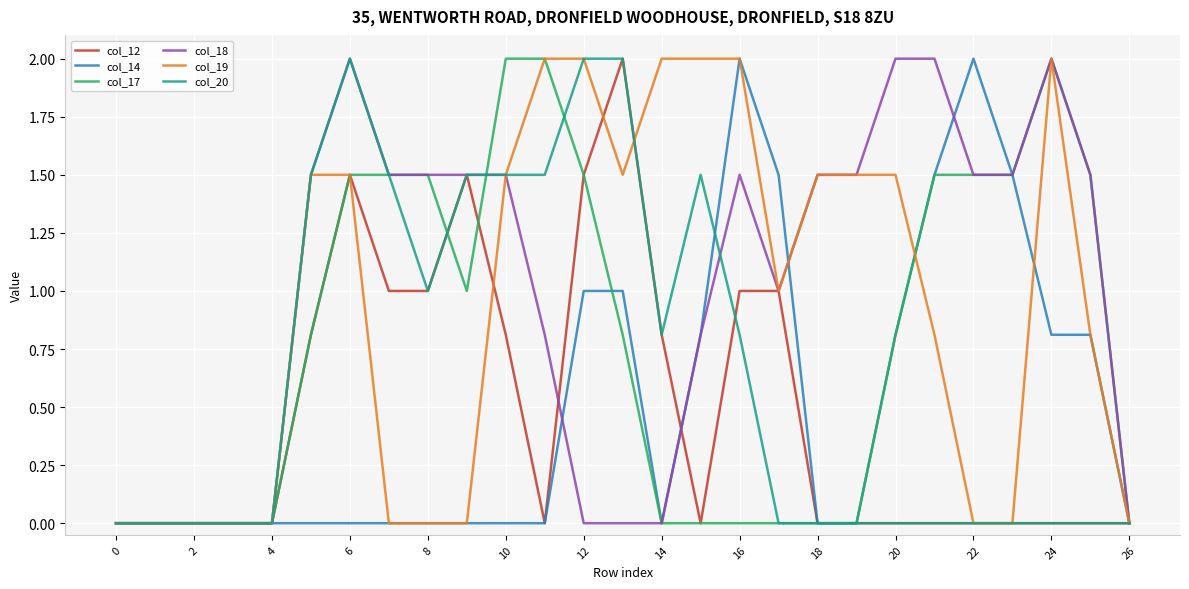

Is this an area chart (filled region under the line)?

No